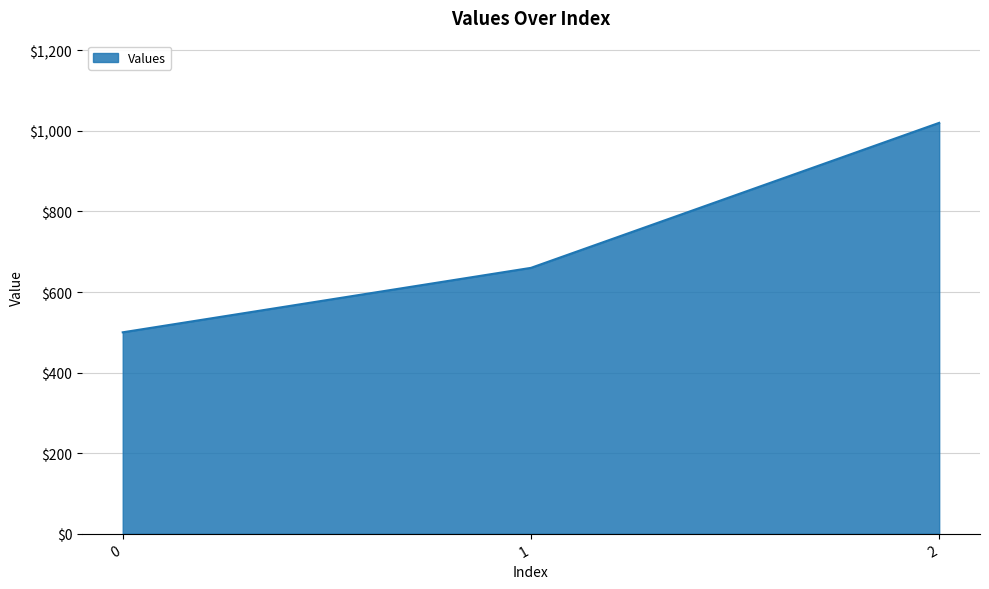

Count the number of categories in the chart.

3